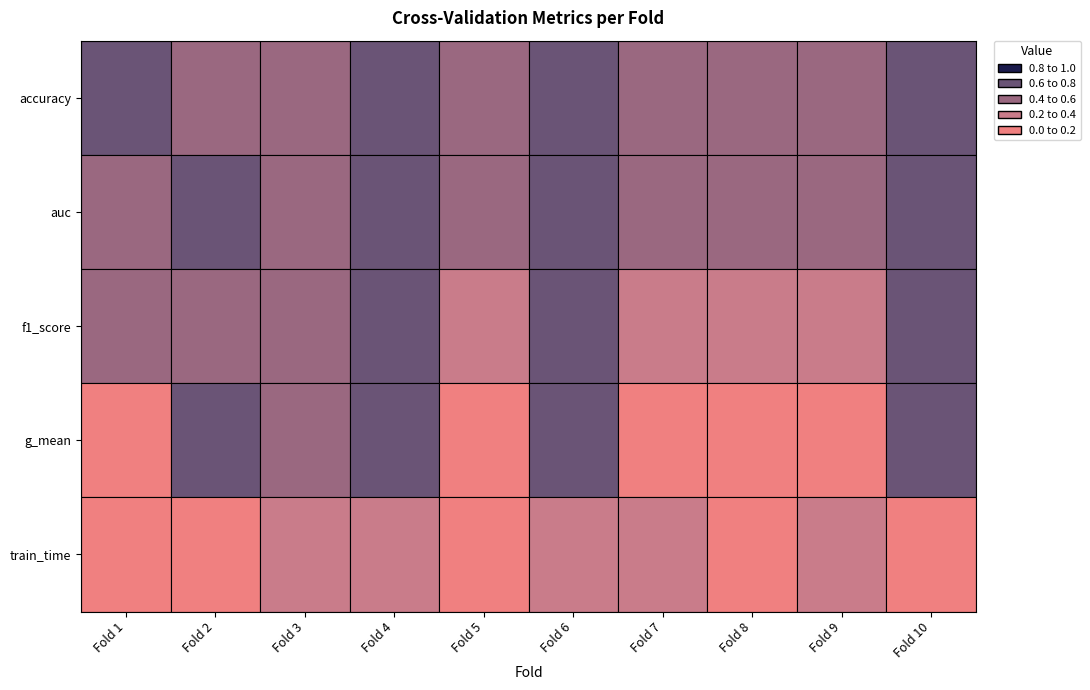

At how many categories does at least one series exceed 0?

10